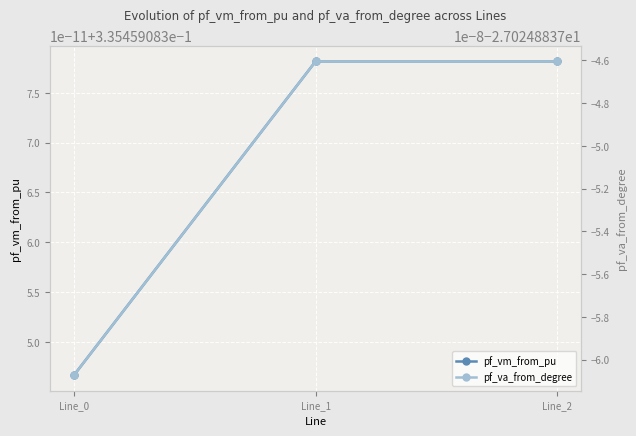

What is the minimum value shown in the chart?

-27.0